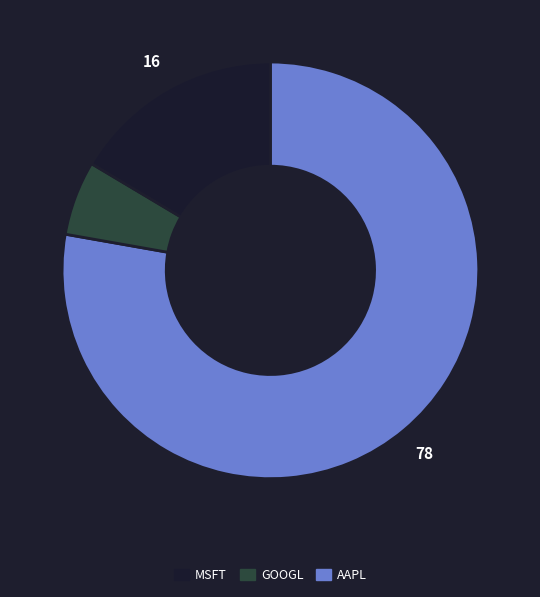

Does any single category account for the majority?

Yes